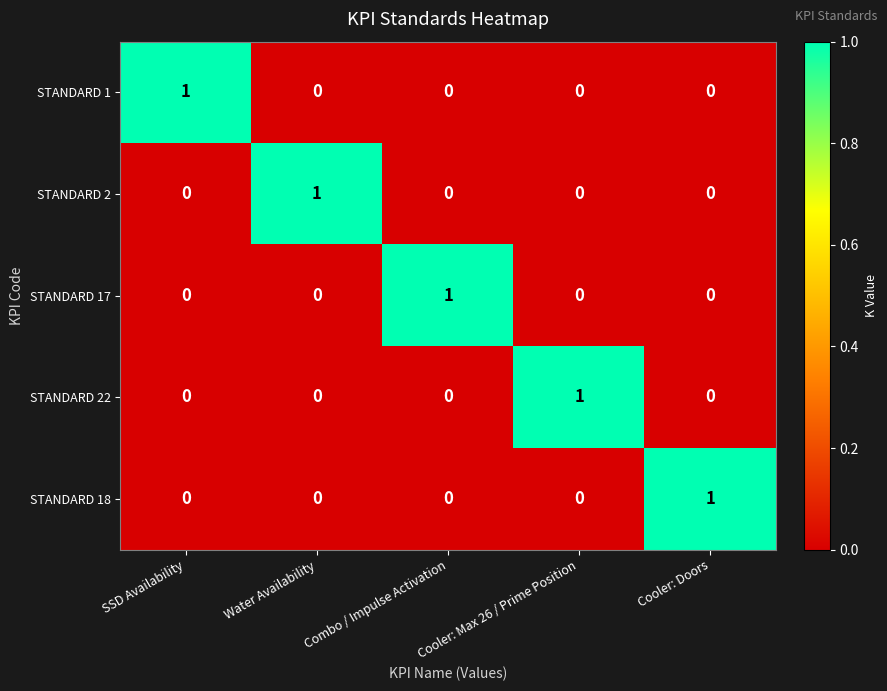

True or false: STANDARD 1 has a value of 1 at Cooler: Doors.

False